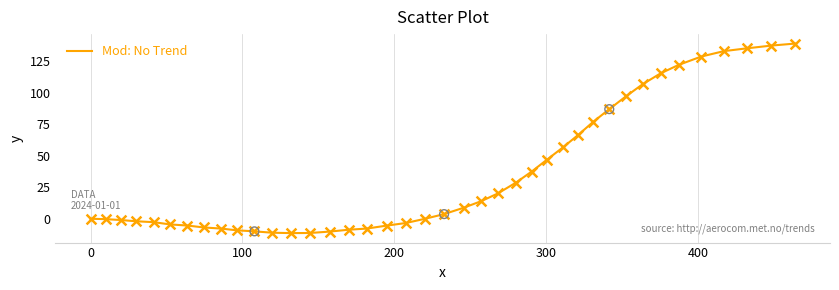

What is the greatest value displayed?

139.2